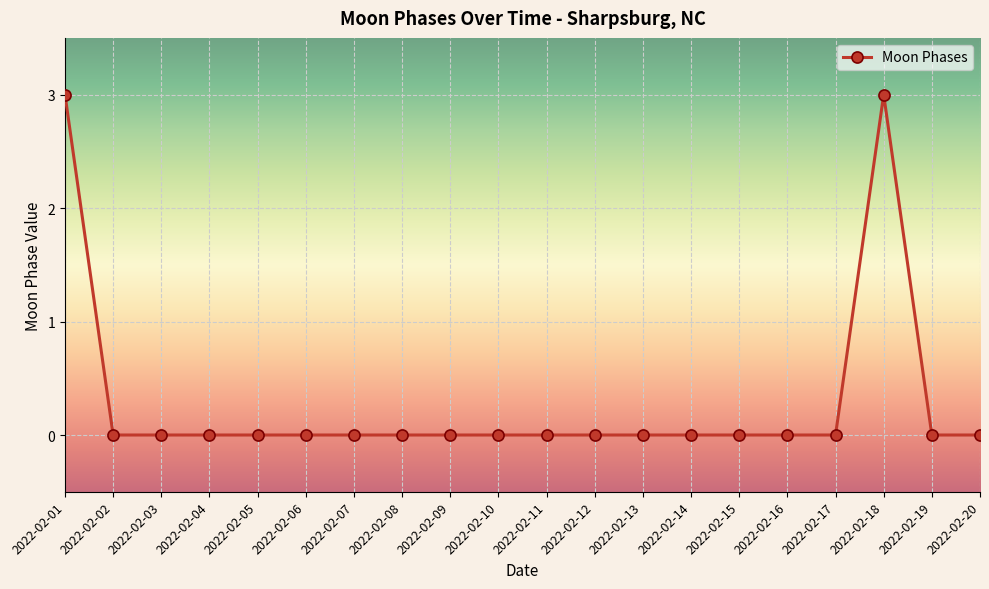

What is the difference between the maximum and second lowest values?

3